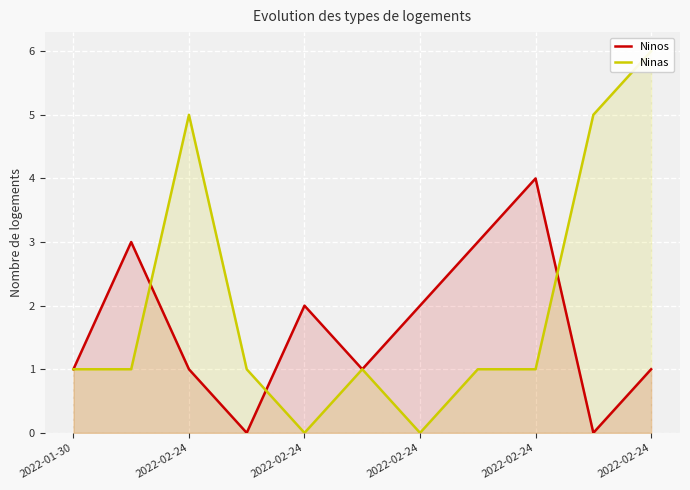

Rank the series by their average value, from lowest to highest.

Ninos, Ninas